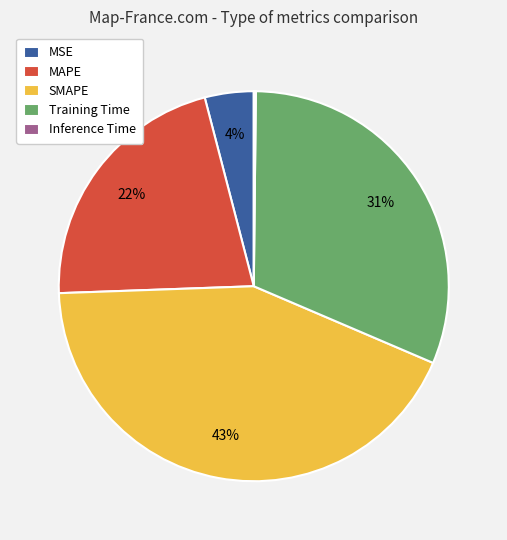

What is the largest slice in the pie chart?

SMAPE